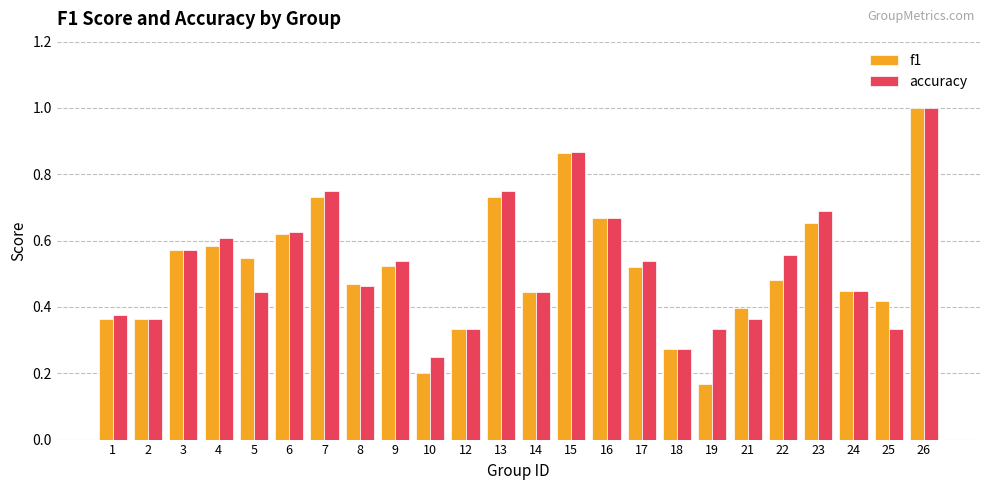

Are the bars grouped side by side (vs. stacked)?

Yes